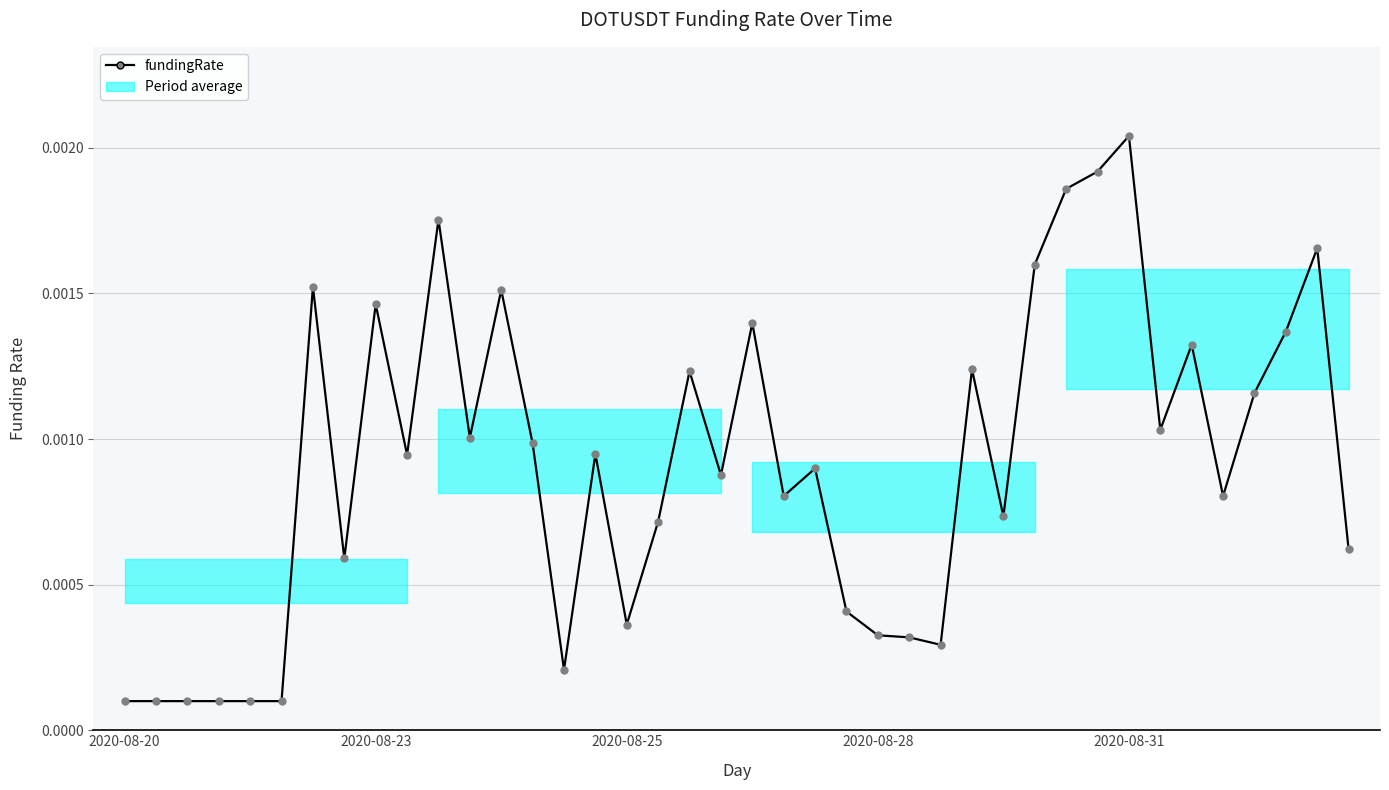

What position from the right is 30?

10